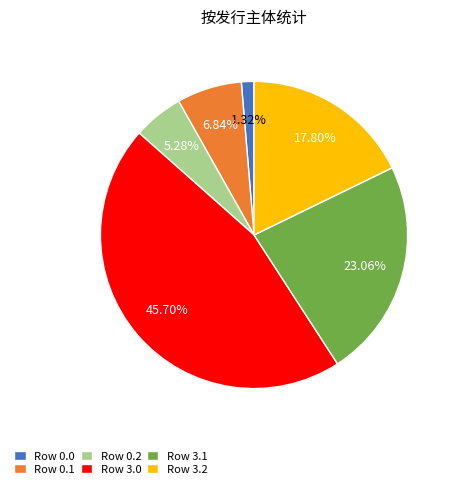

How many slices are in this pie chart?

6